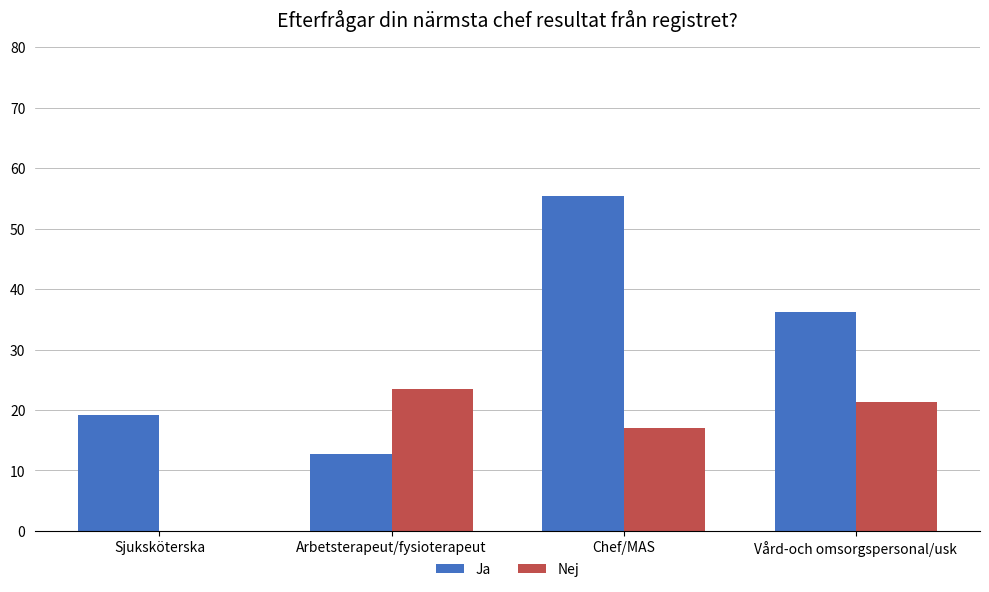

True or false: Nej has a value of 5.0 at Arbetsterapeut/fysioterapeut.

False